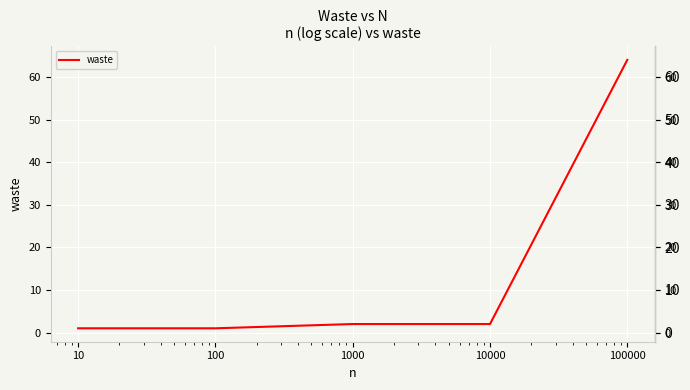

Count the number of categories in the chart.

5